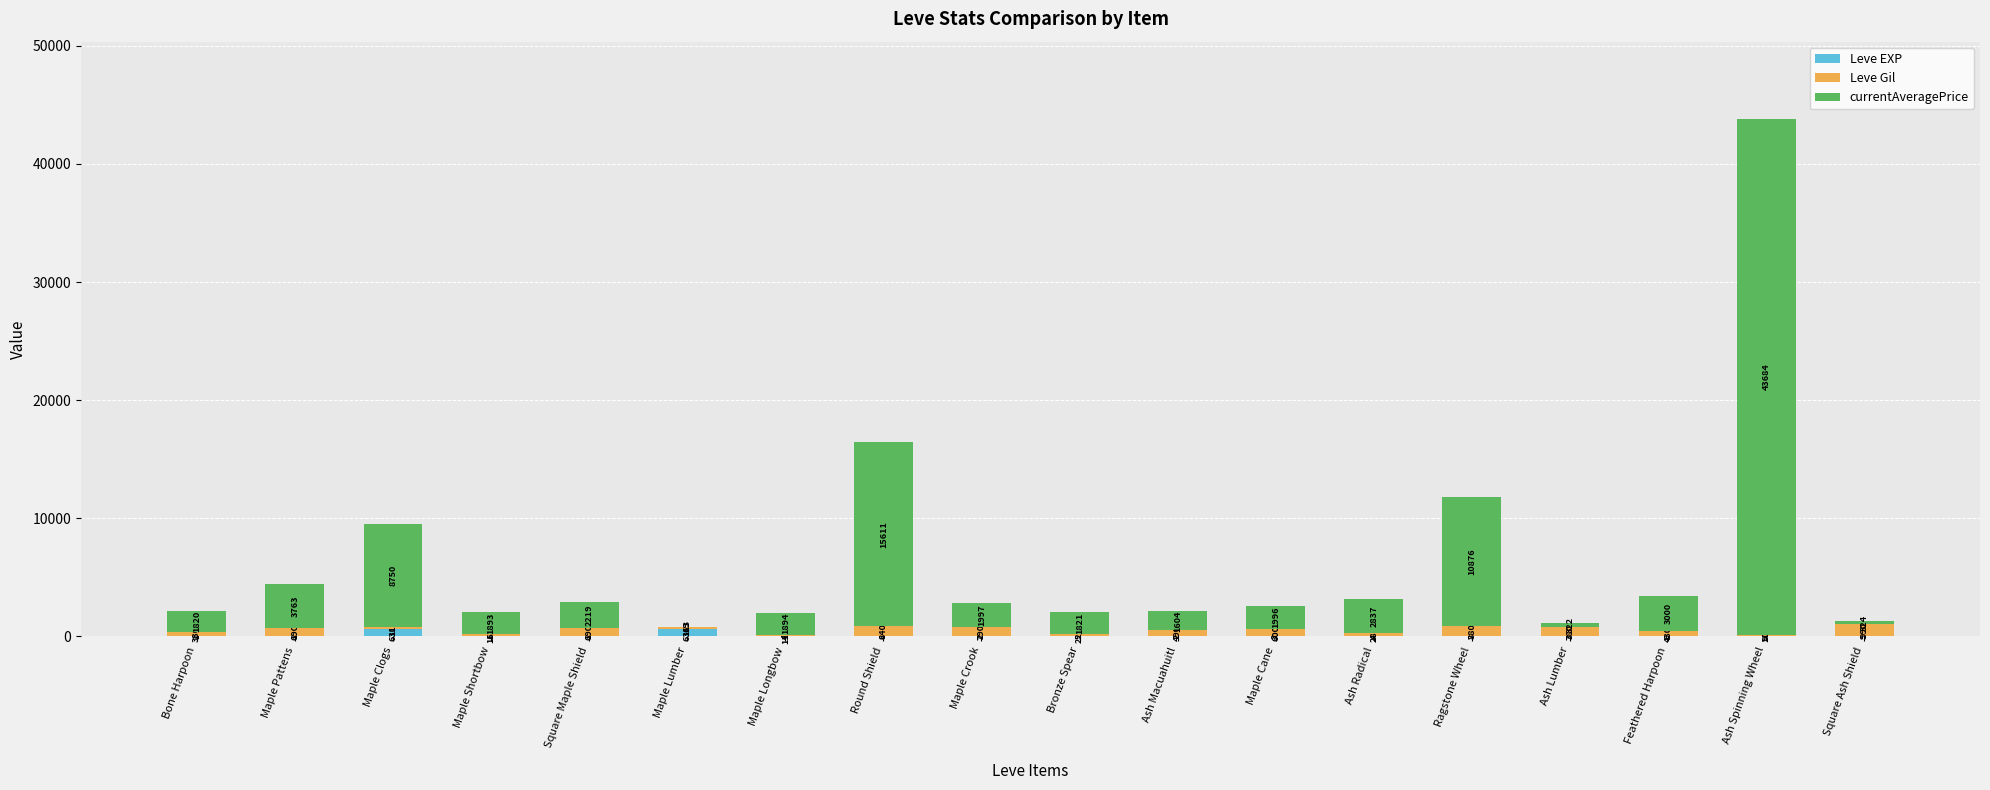

At which label does Leve EXP first exceed 4?

Maple Clogs